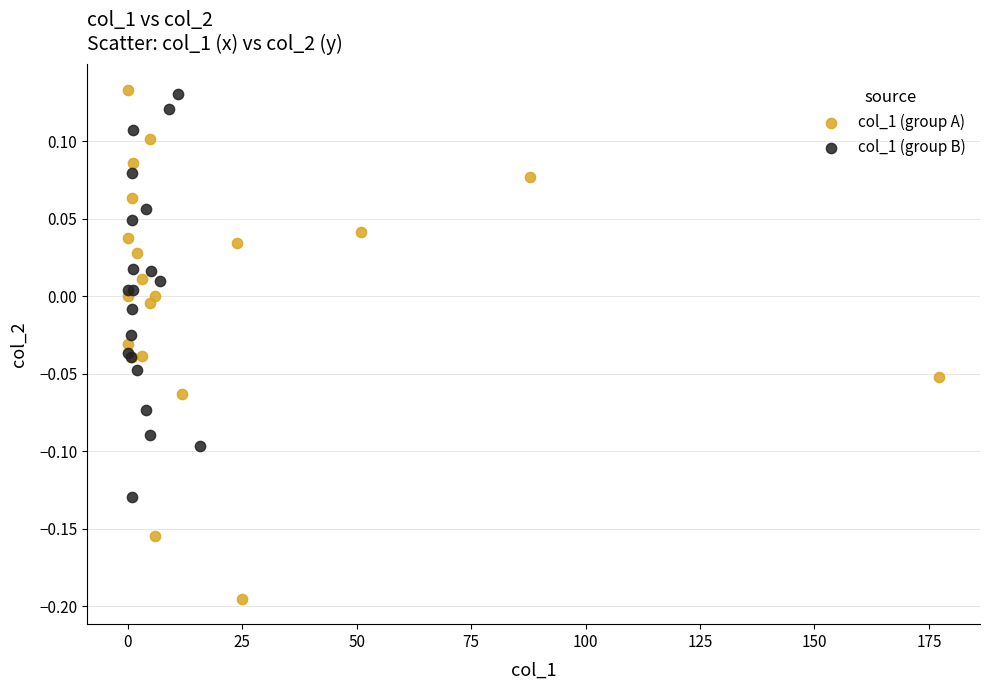

Which series reaches the minimum Y coordinate?

col_1 (group A)